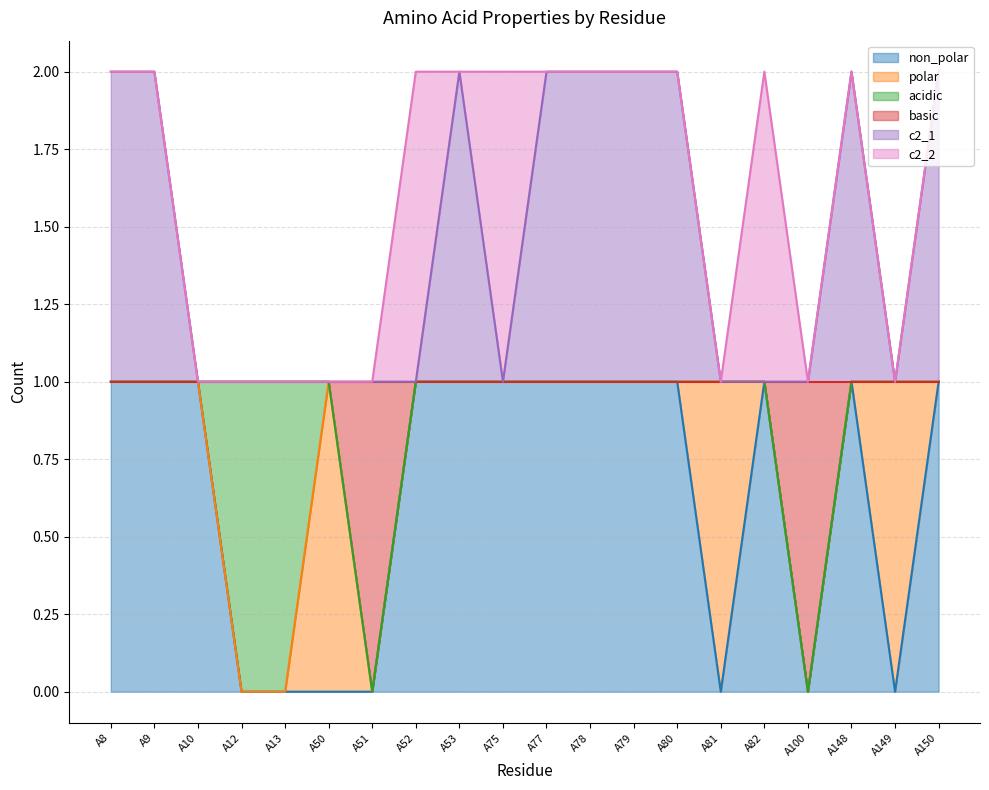

Which has a higher value, A80 or A148?

A80